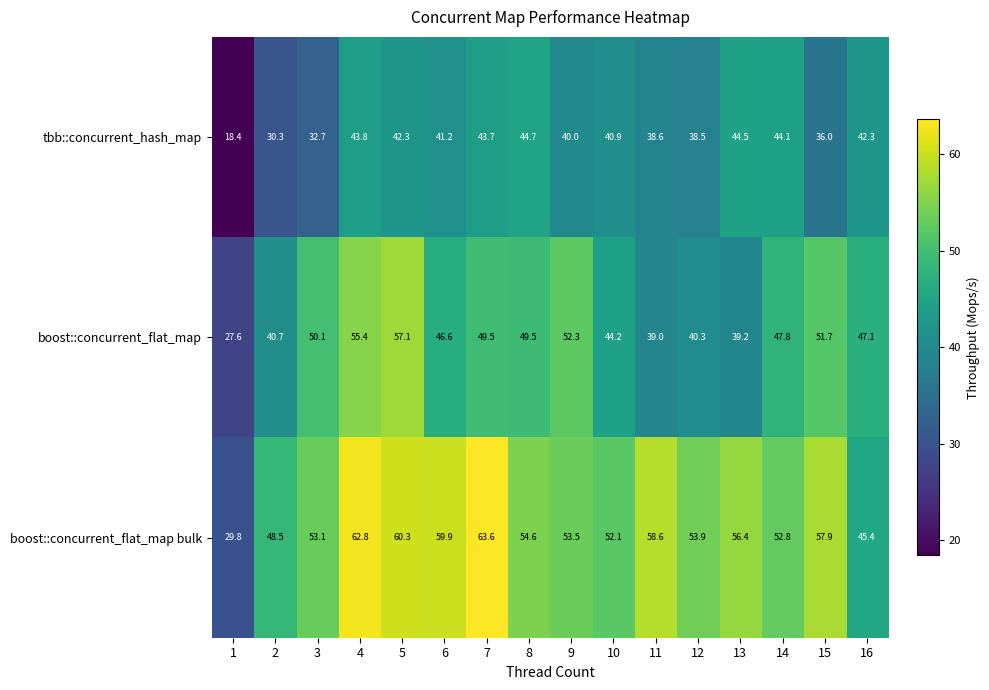

What is the maximum value for boost::concurrent_flat_map bulk?

63.6